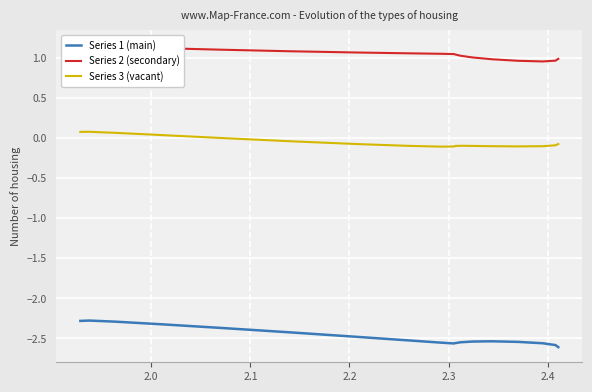

How many interior local valleys does the Series 2 (secondary) series have?

1